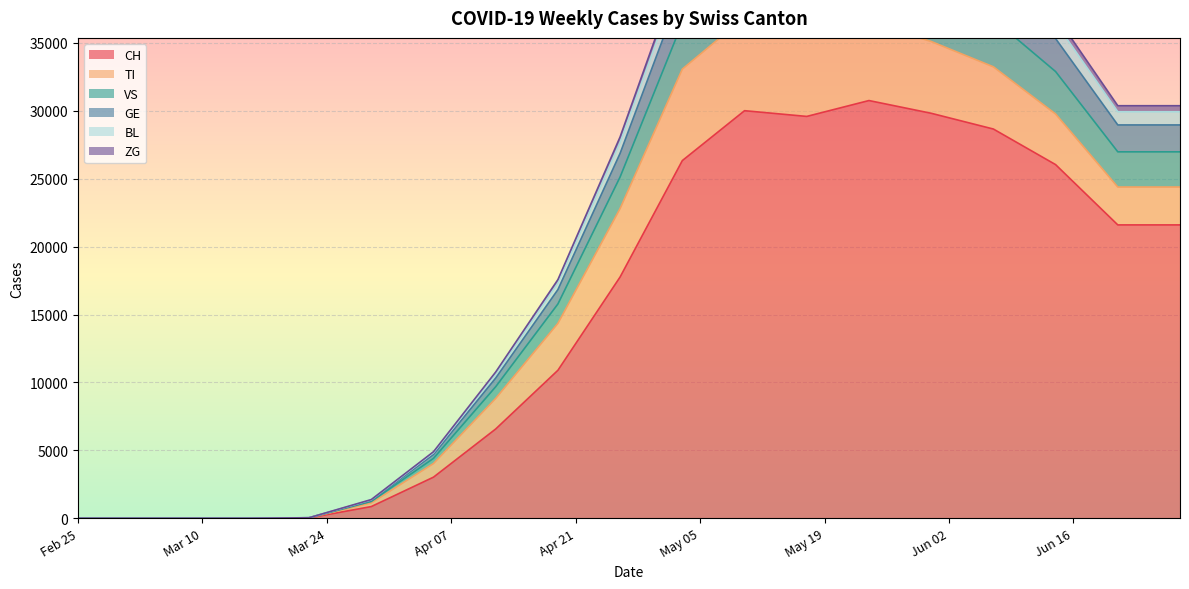

What is the highest value of the CH series?

30756